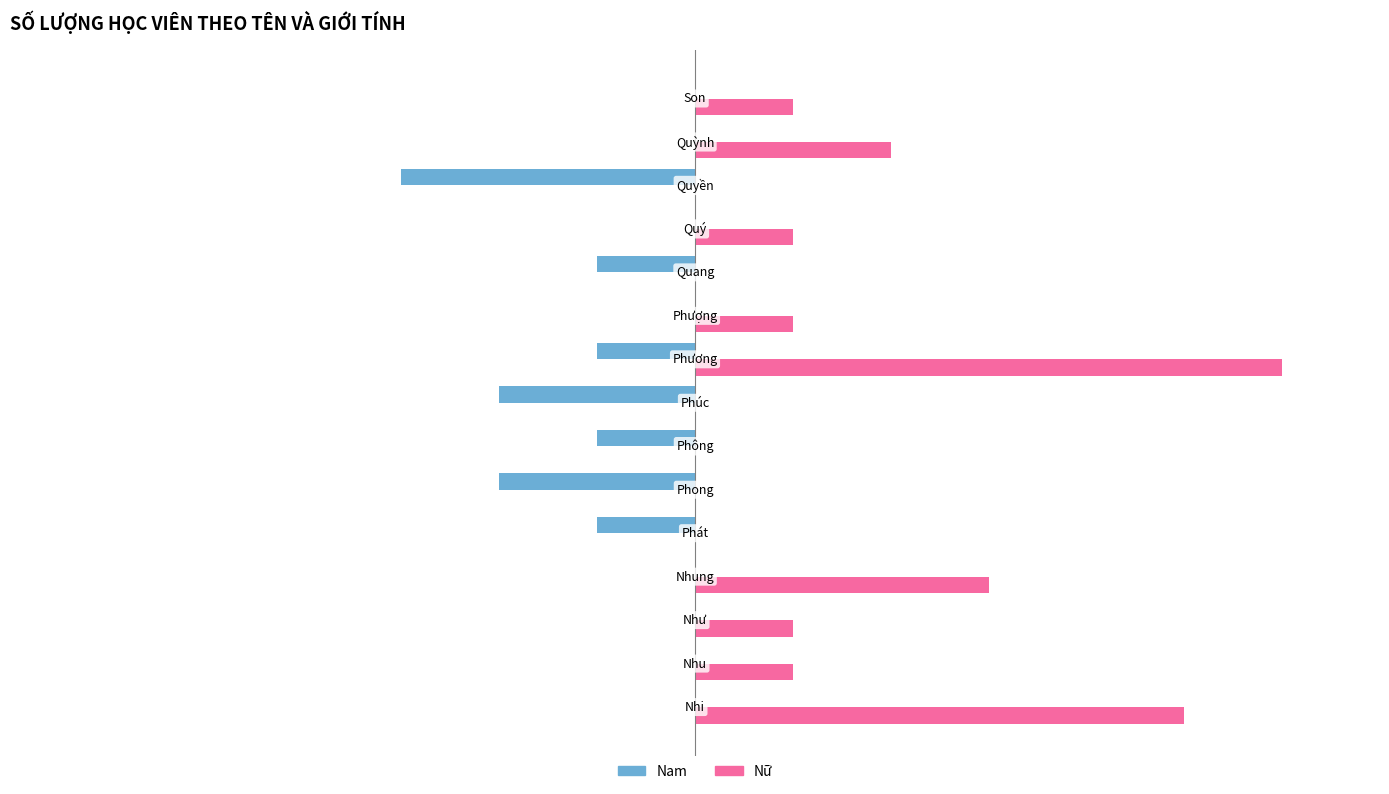

Which series has the largest total across all categories?

Nữ